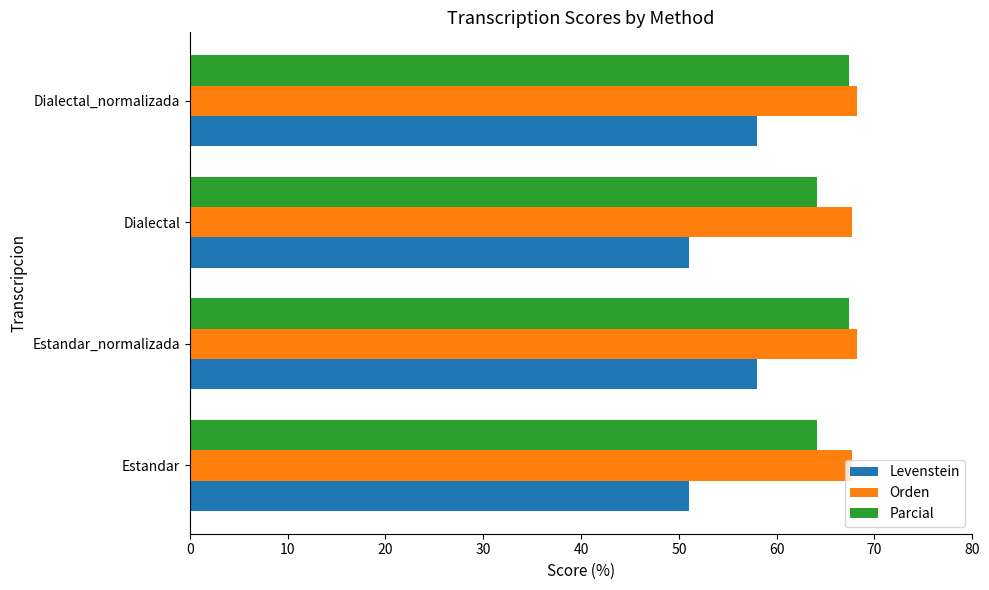

How many distinct data groups are displayed?

3